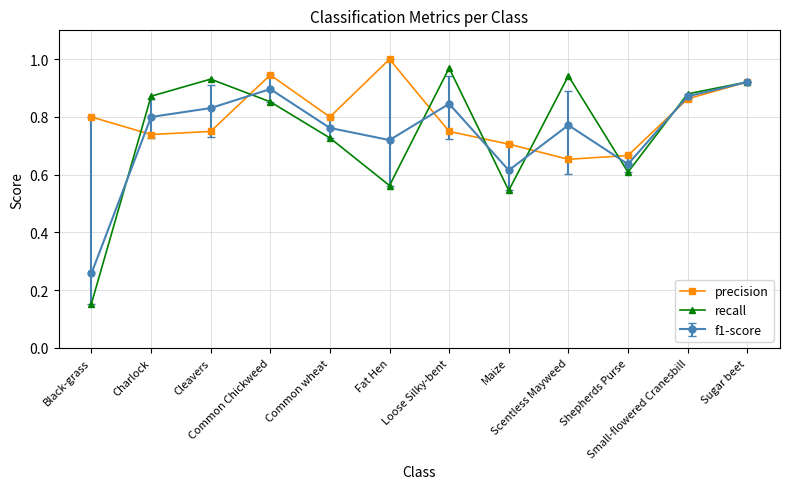

Where do recall and precision first cross each other?

Black-grass and Charlock